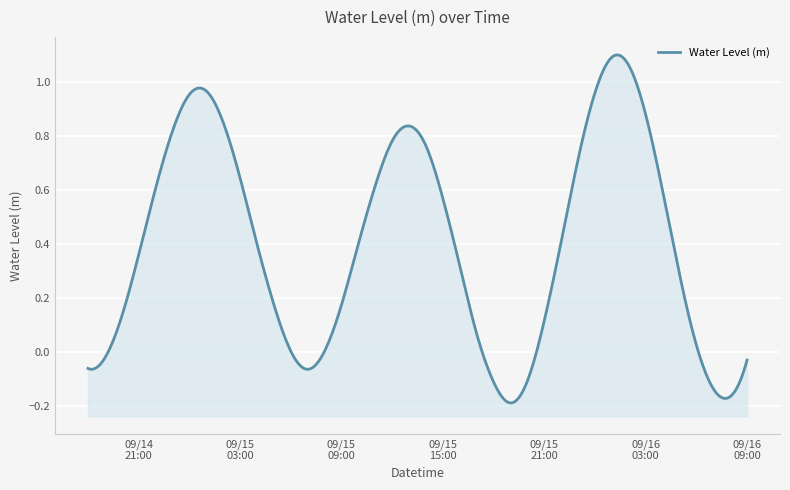

How many lines are shown in the chart?

1